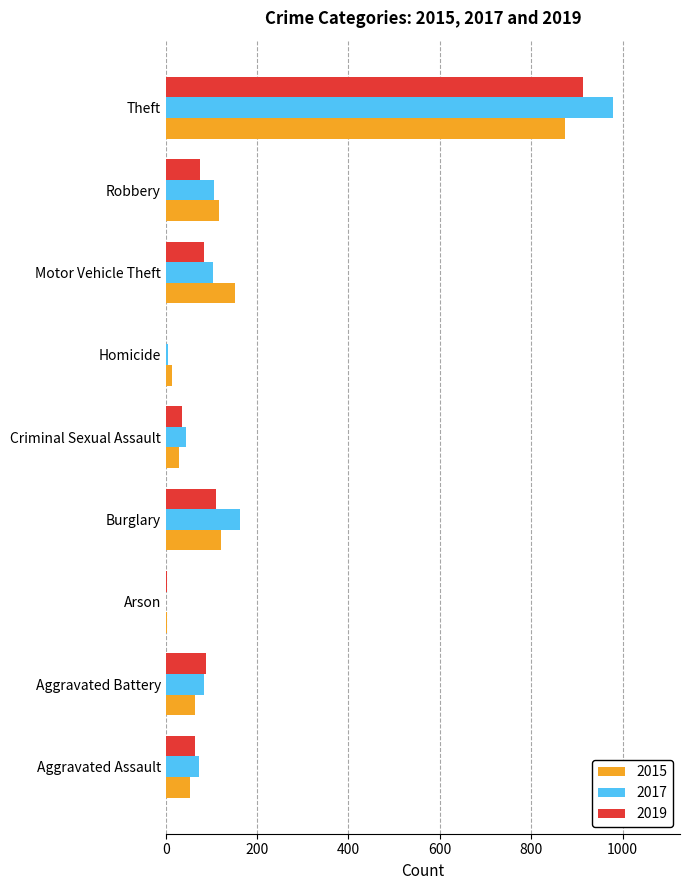

Which series has the largest range (max minus min)?

2017